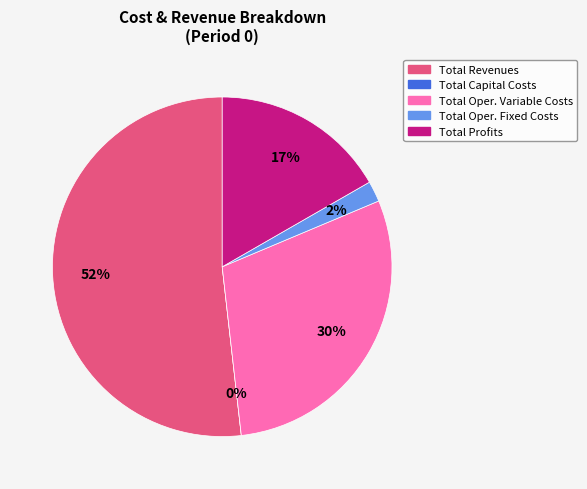

How many slices are in this pie chart?

5